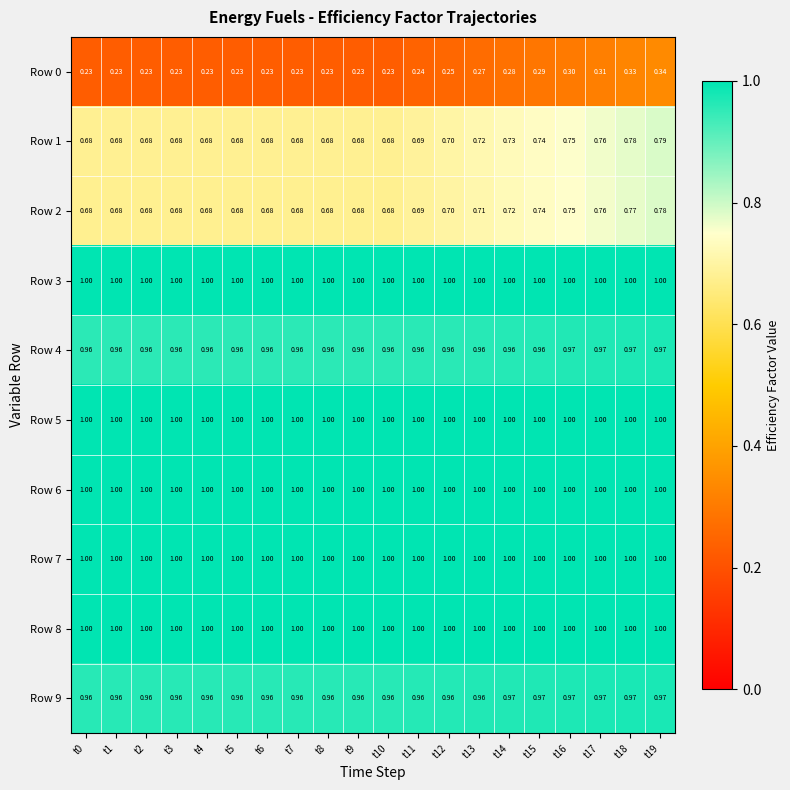

Is the value of Row 4 at t12 greater than the value of Row 0 at t11?

Yes